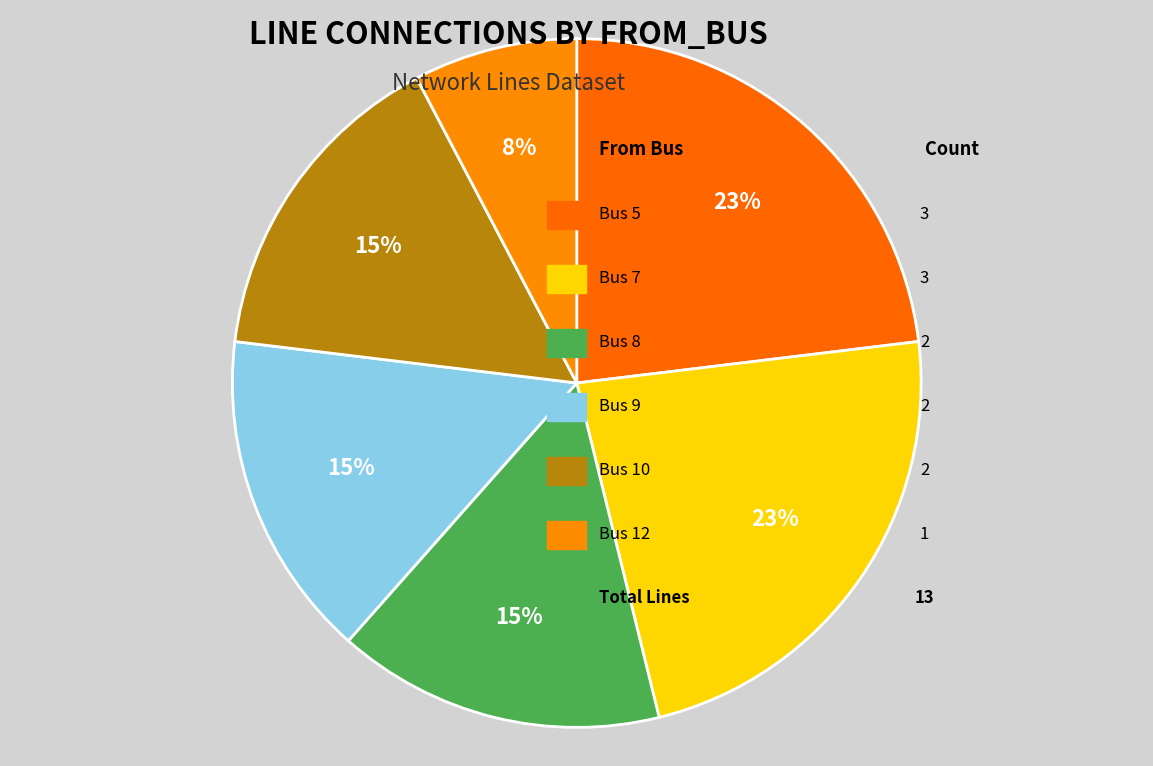

How many slices are in this pie chart?

6